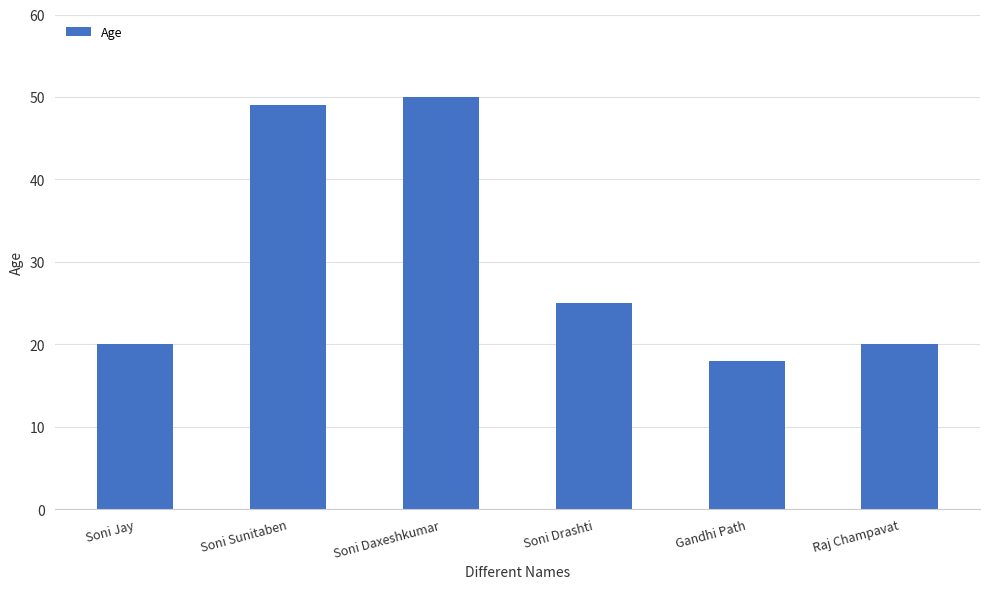

Does the chart contain stacked bars?

No